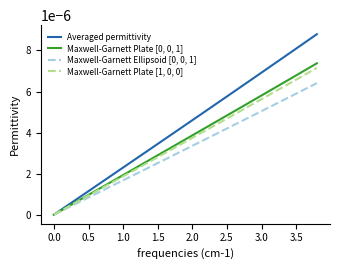

List the series in order of their peak value, lowest first.

Maxwell-Garnett Ellipsoid [0, 0, 1], Maxwell-Garnett Plate [1, 0, 0], Maxwell-Garnett Plate [0, 0, 1], Averaged permittivity